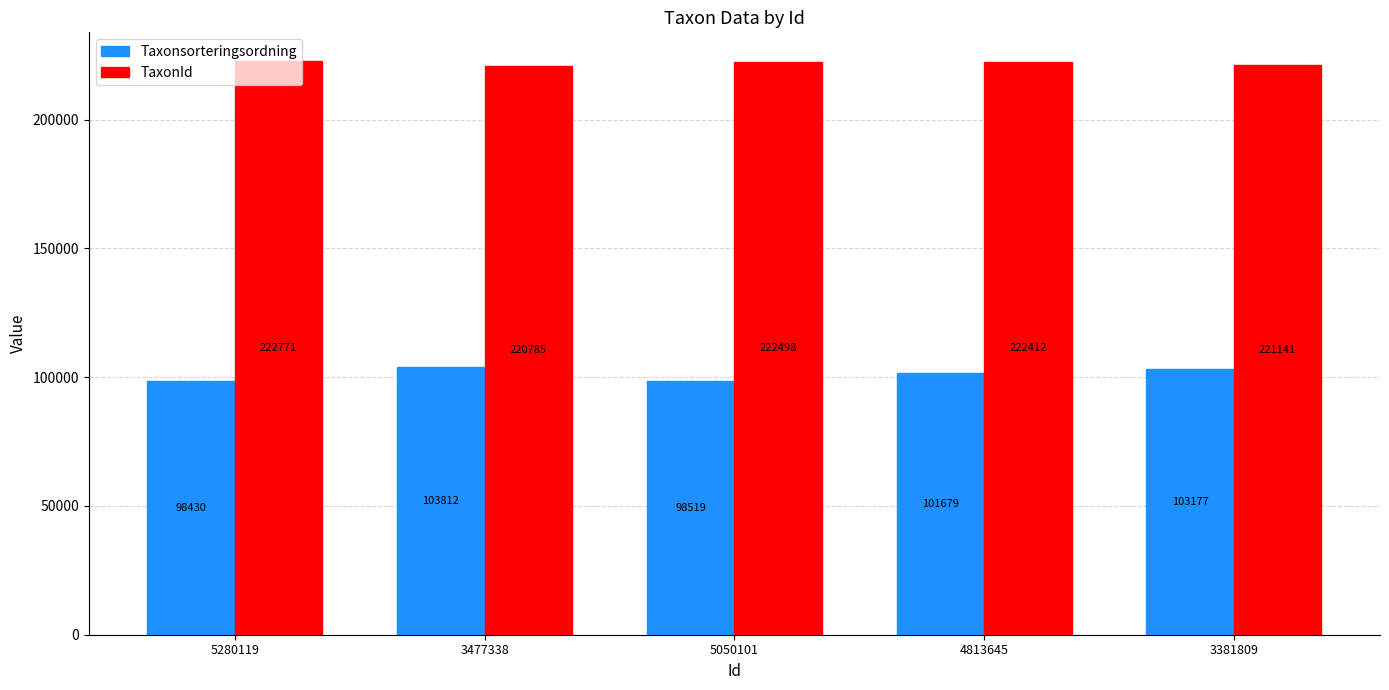

At which category is the sum across all series the highest?

3477338